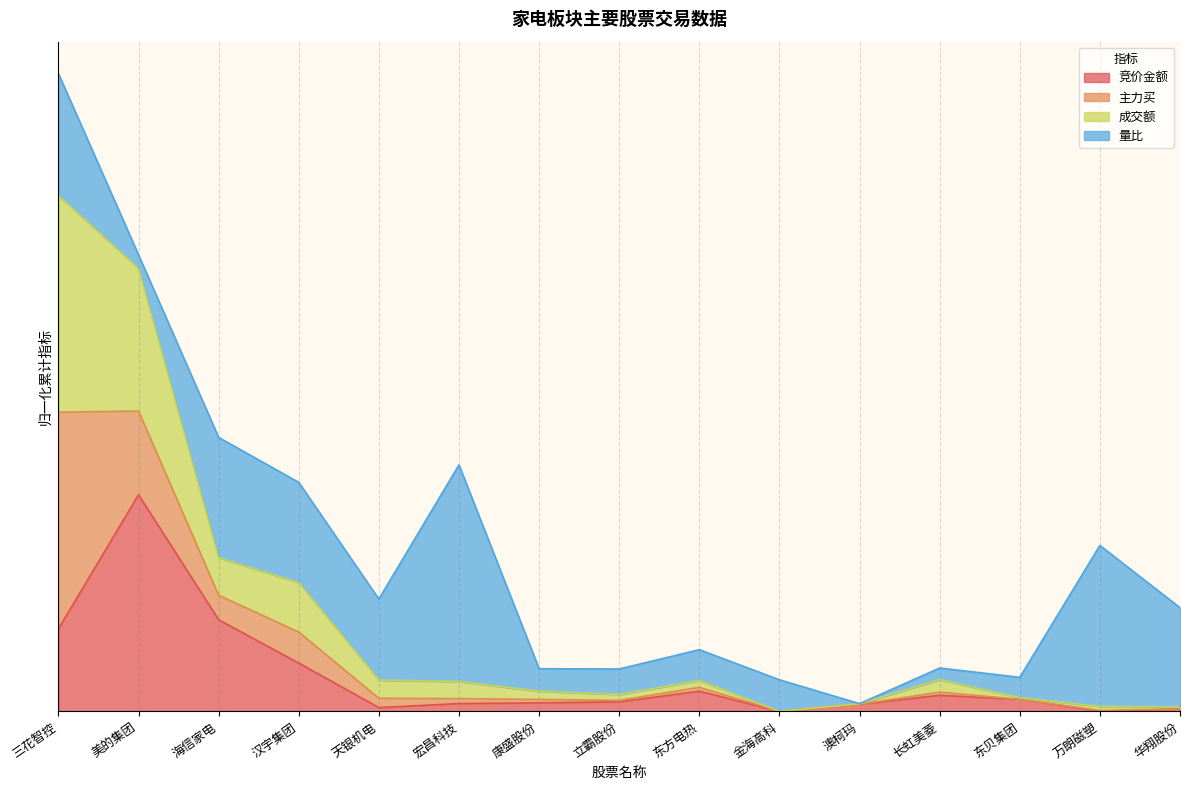

At which category does 竞价金额 reach its first local valley?

天银机电